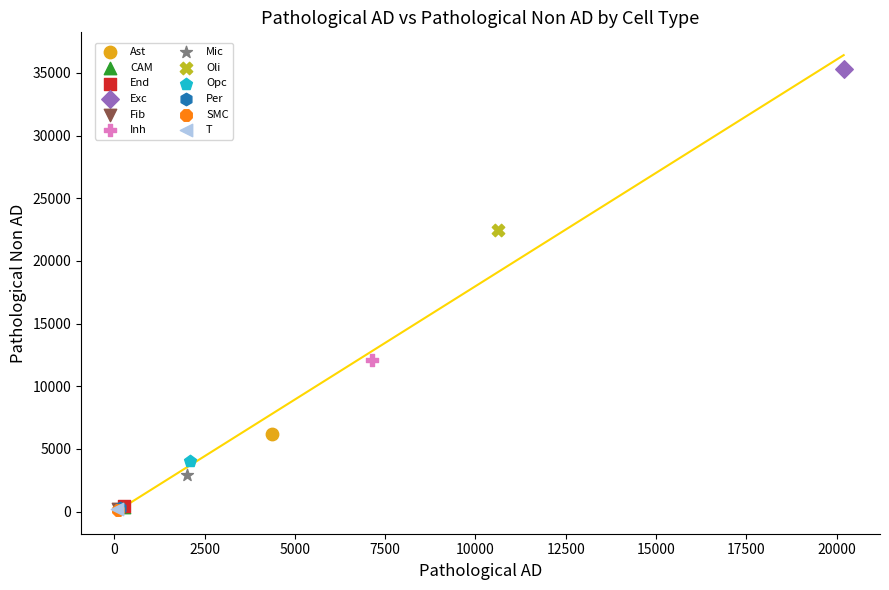

Which series contains the highest Y value?

Exc